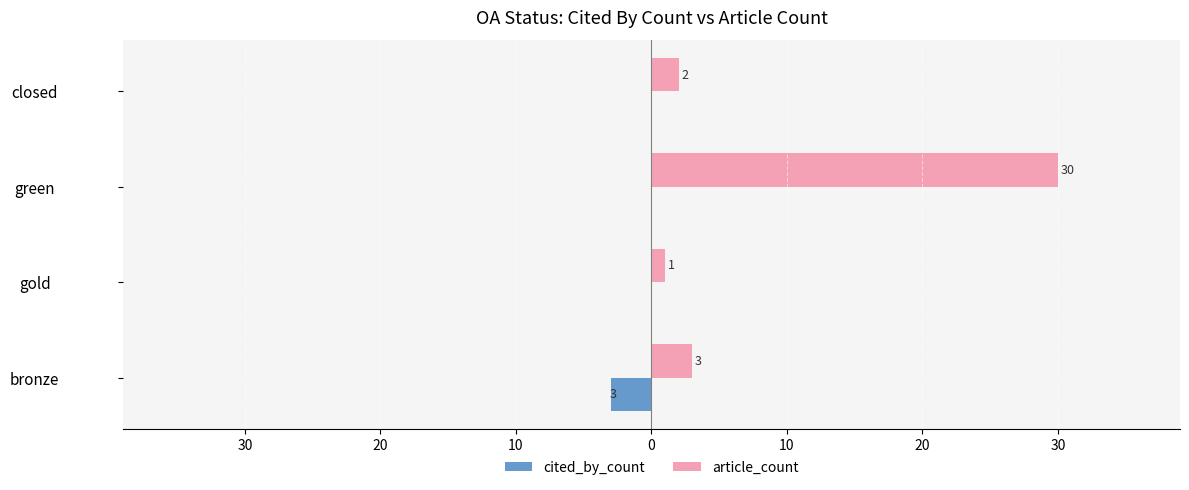

What are all the series names shown in the legend?

cited_by_count, article_count